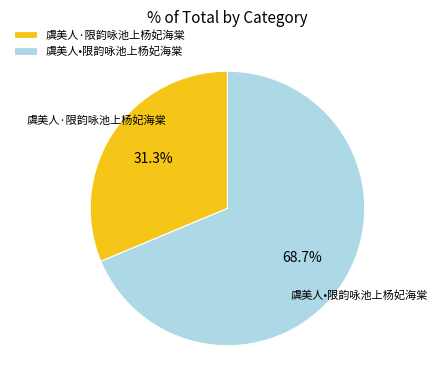

Which category has the smallest portion of the pie?

虞美人·限韵咏池上杨妃海棠